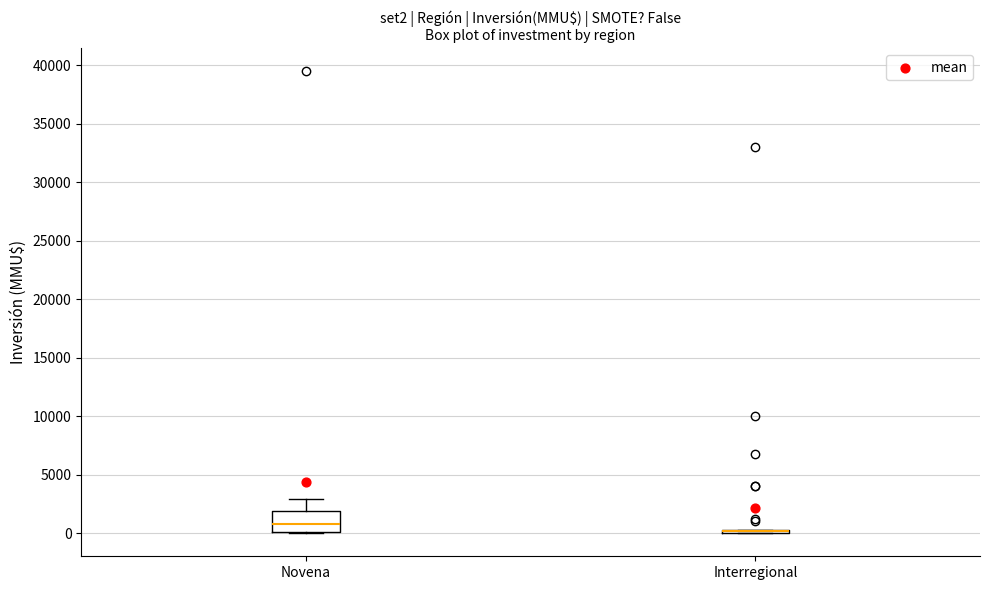

Comparing the boxes themselves (not the whiskers), which one is the tallest?

Novena